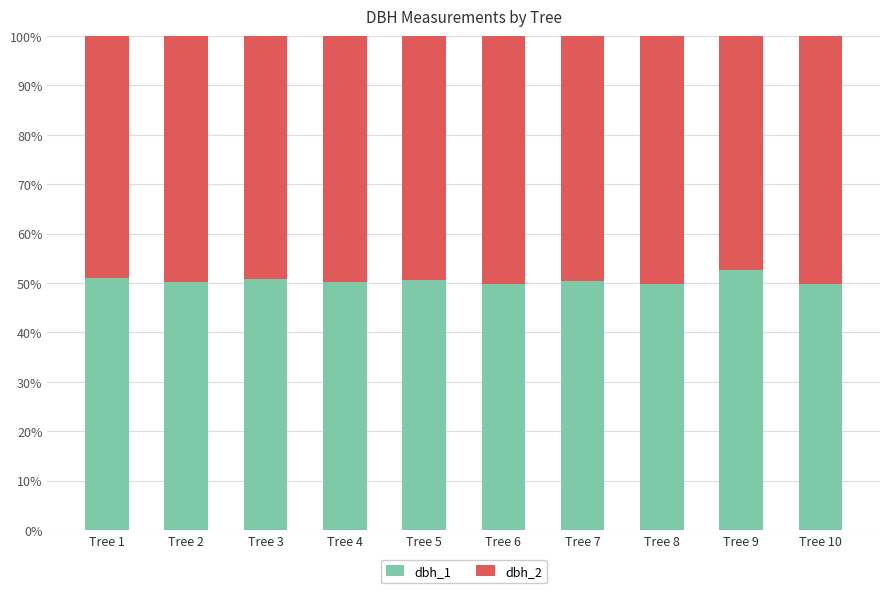

What is the total value across all series at Tree 6?

100.0